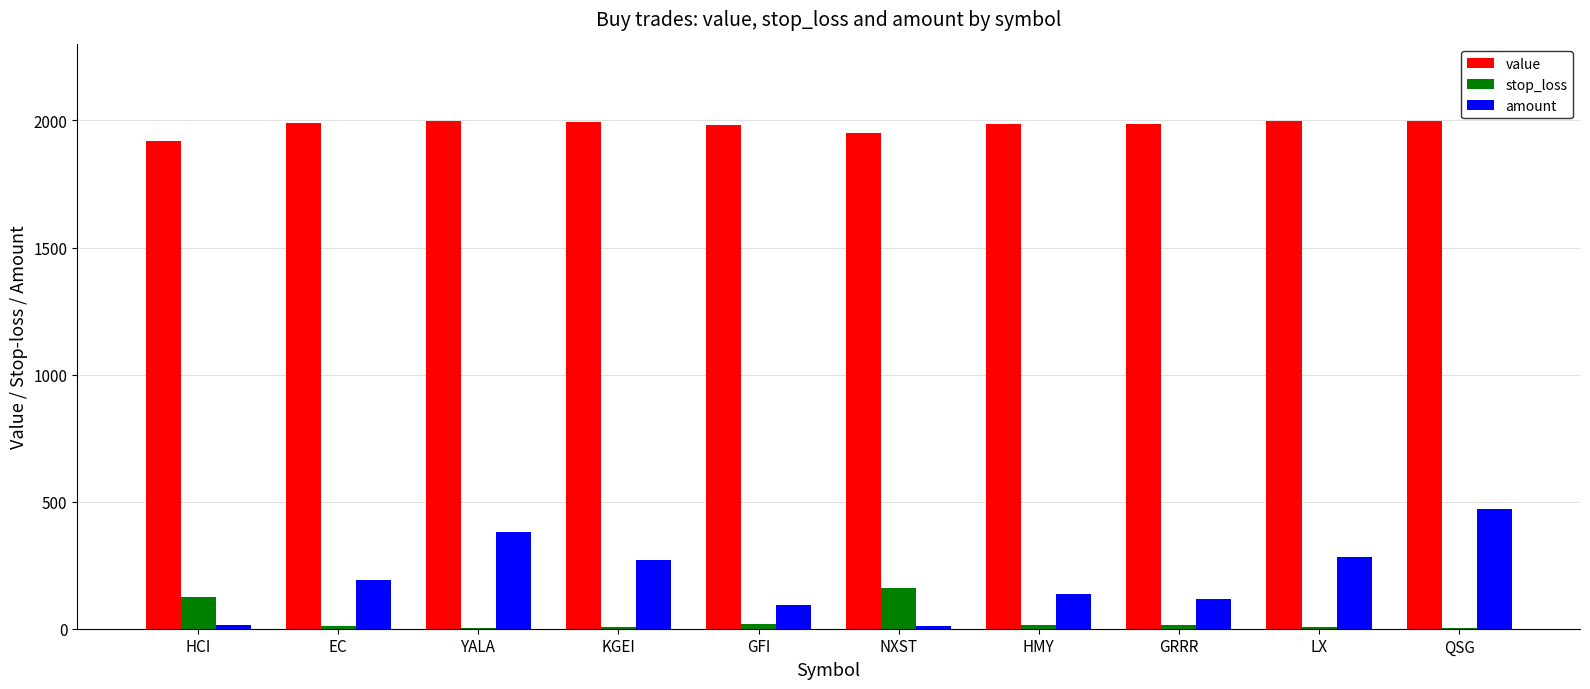

What is the total value across all series at KGEI?

2272.0